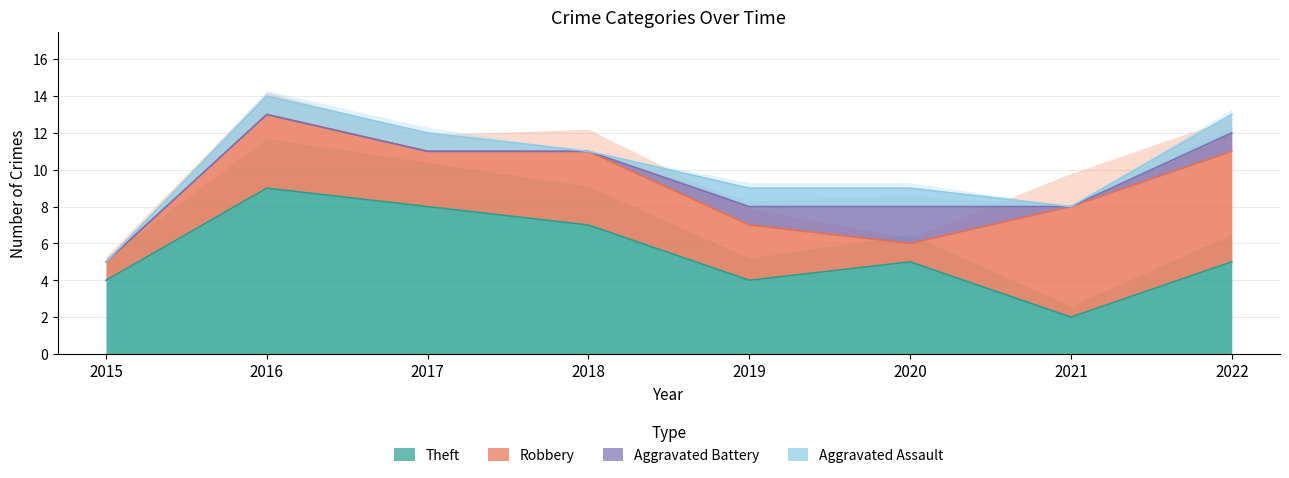

What is the highest value of the Aggravated Battery series?

2